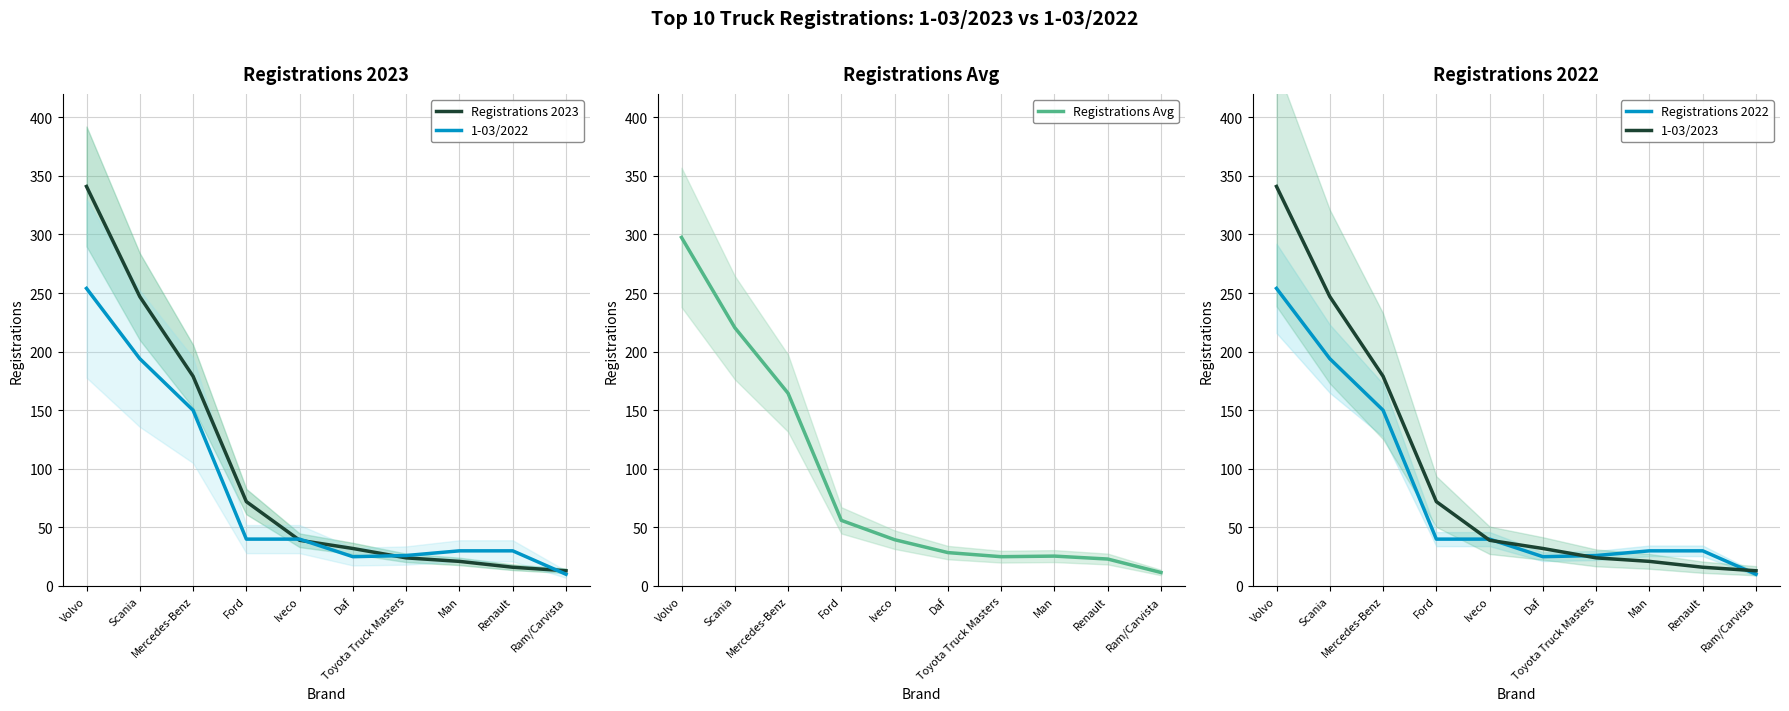

After their last crossing, which series has the higher values: Registrations Avg or 1-03/2023?

1-03/2023